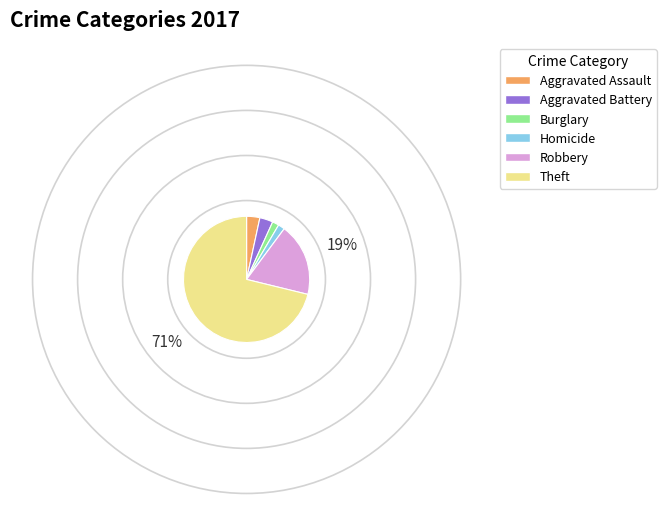

Is there any slice that represents more than half of the pie?

Yes